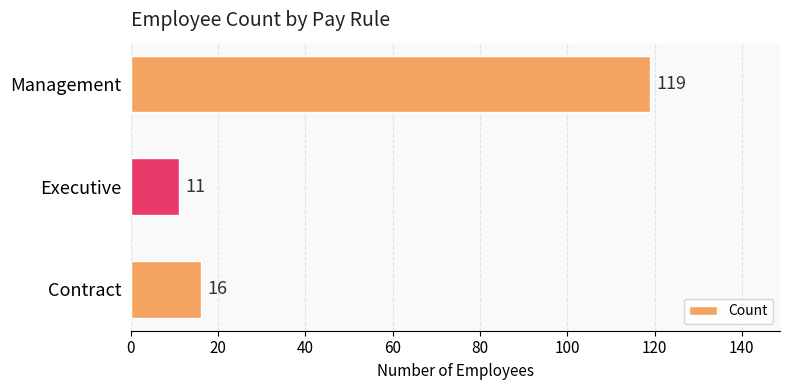

Which has a higher value, Executive or Management?

Management